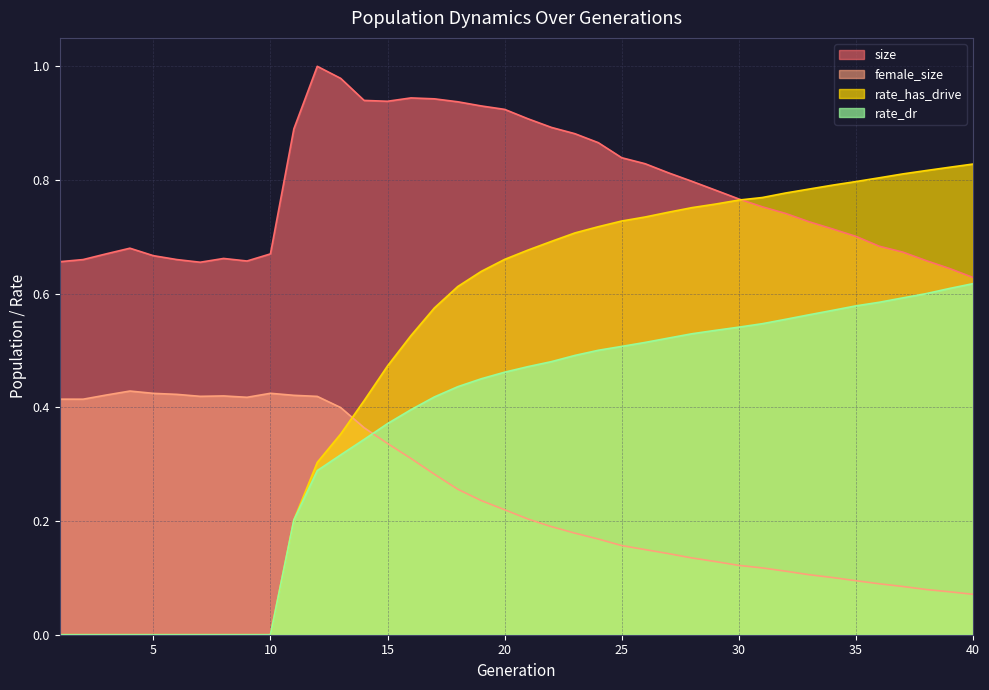

True or false: size and rate_dr intersect in this chart.

False